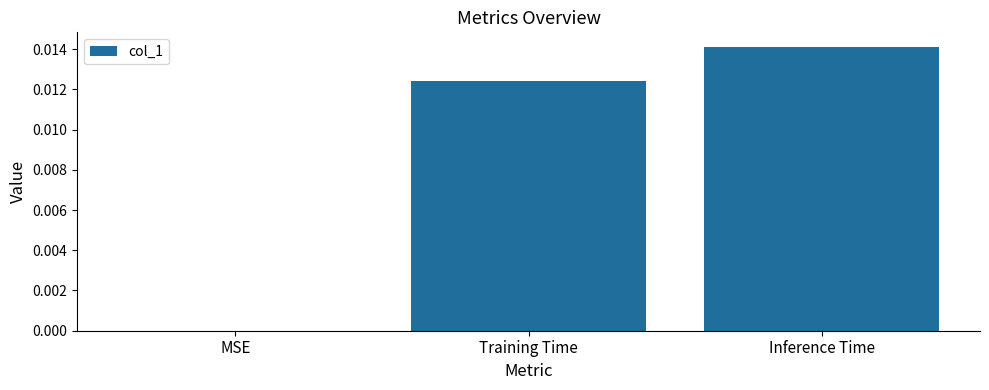

Which label corresponds to the largest value in the chart?

Inference Time